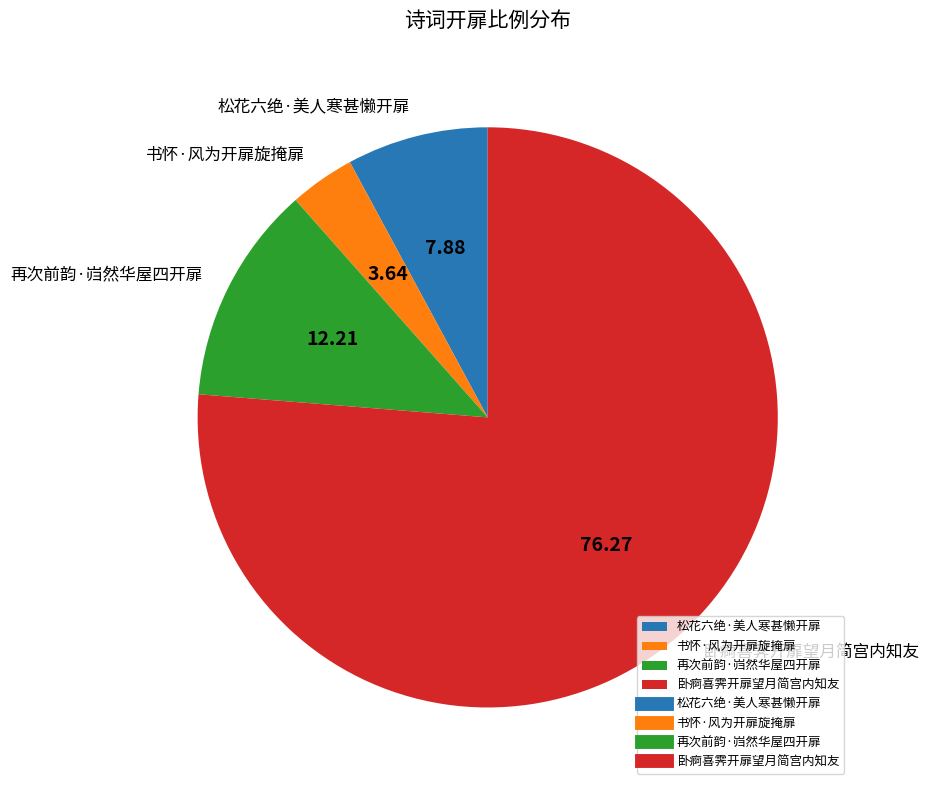

Rank the categories by value from lowest to highest.

书怀·风为开扉旋掩扉, 松花六绝·美人寒甚懒开扉, 再次前韵·岿然华屋四开扉, 卧痾喜霁开扉望月简宫内知友